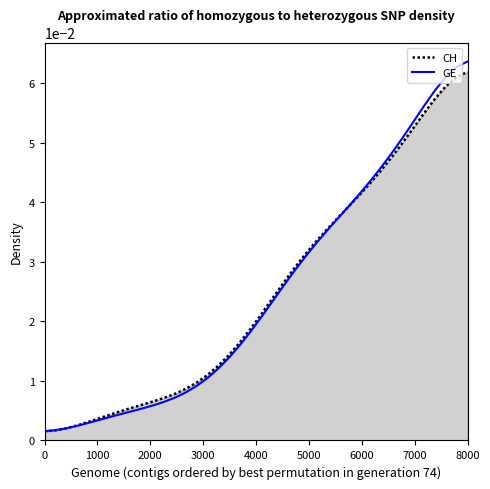

Which series has the widest spread of values?

GE